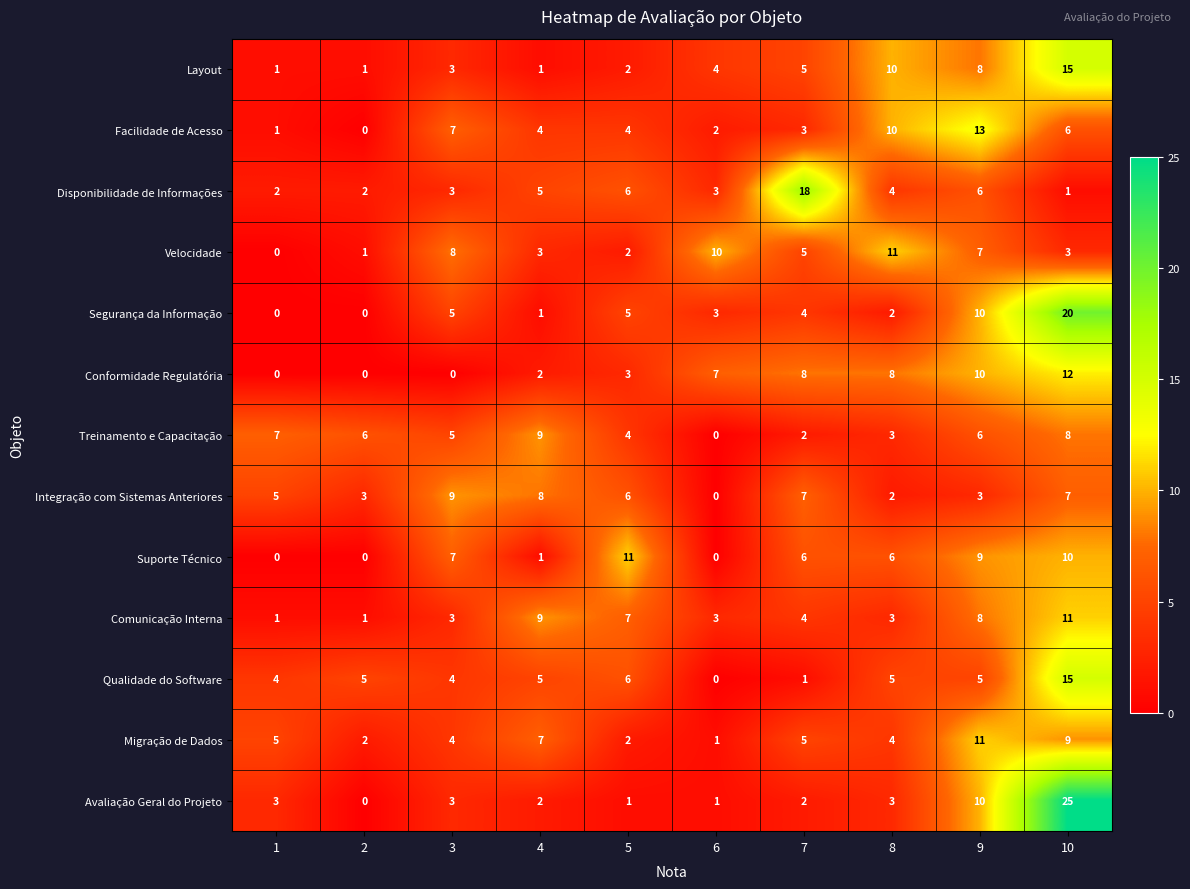

Which series has the largest range (max minus min)?

Avaliação Geral do Projeto